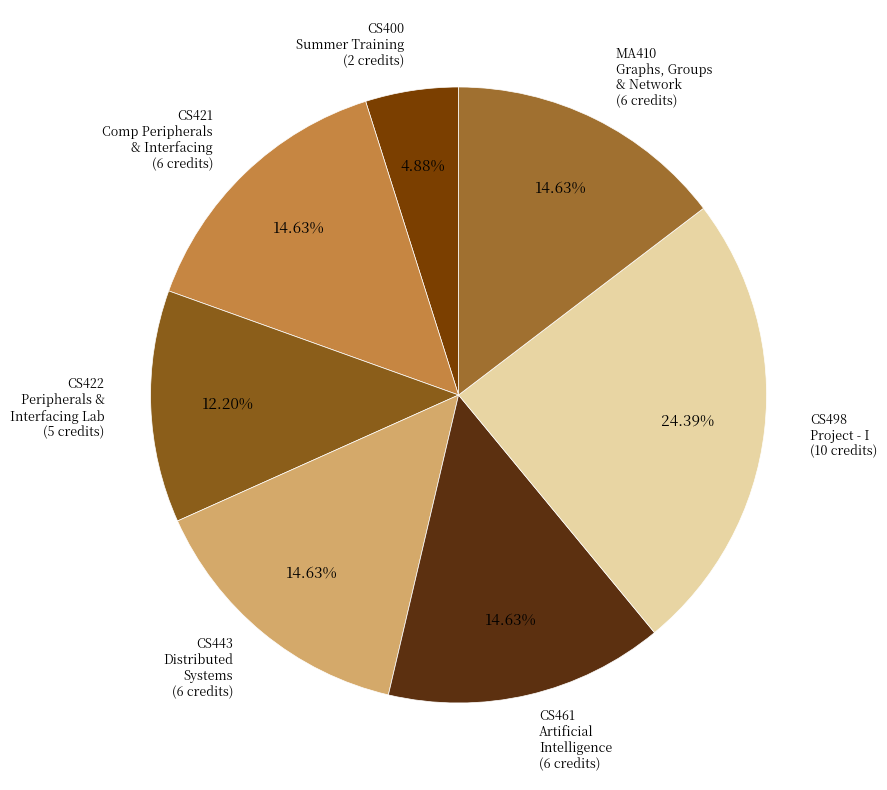

Count the number of slices in the pie.

7